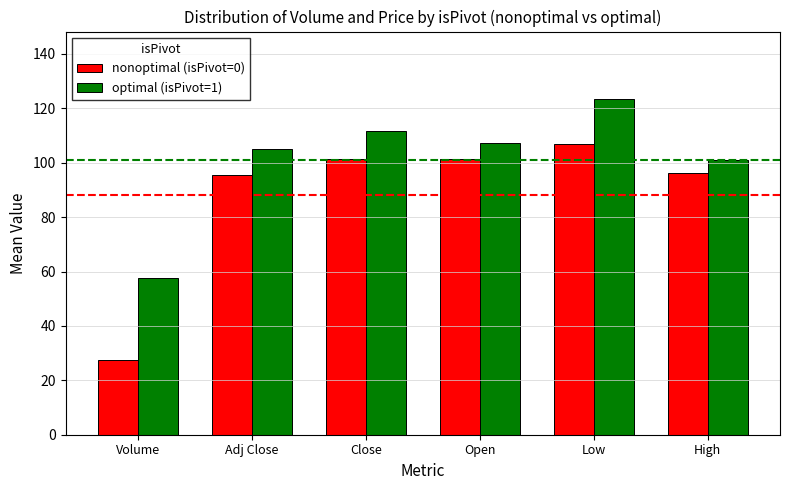

The value of nonoptimal (isPivot=0) at Volume is 27.6. True or false?

True